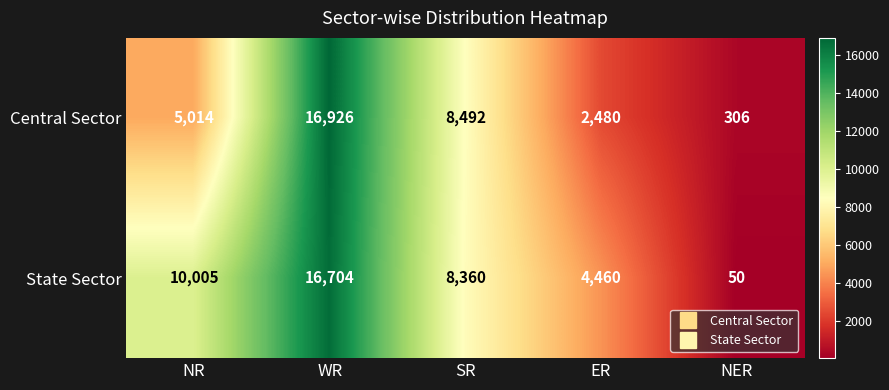

What is the difference between the maximum and minimum values in the State Sector series?

16654